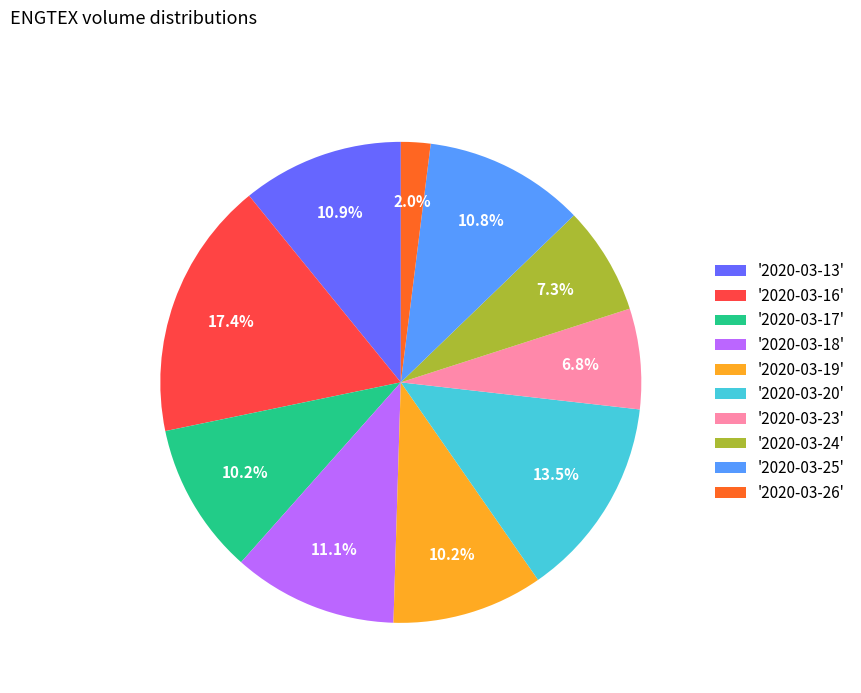

Combined, do '2020-03-16' and '2020-03-18' account for over 50%?

No